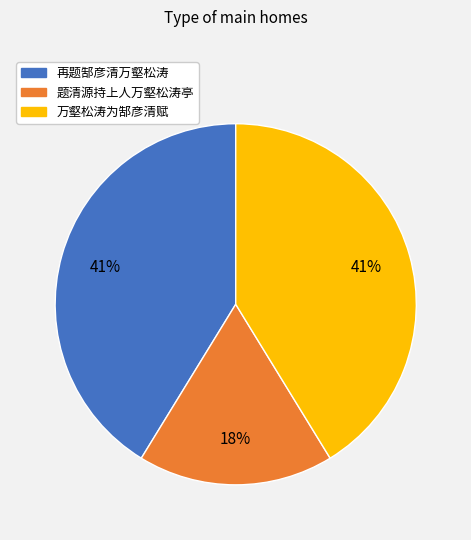

What percentage is the 题清源持上人万壑松涛亭 slice, to the nearest percent?

18%